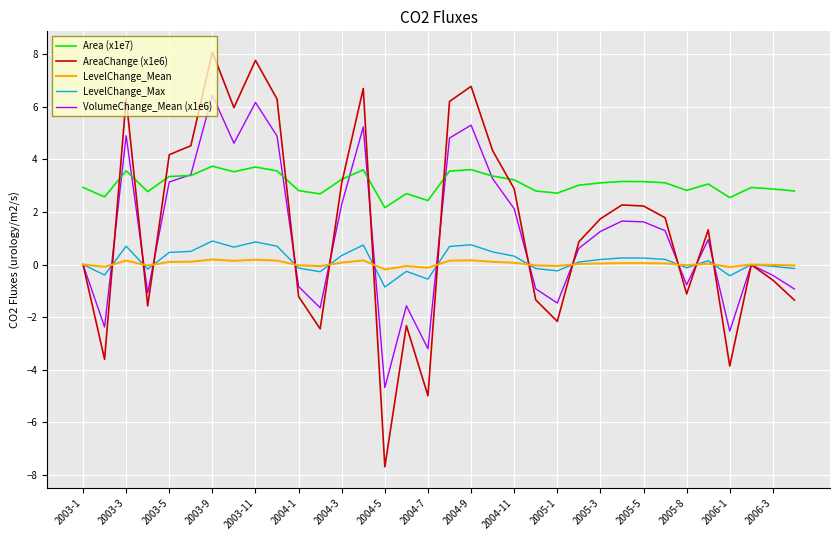

Which series has the largest total across all categories?

Area (x1e7)